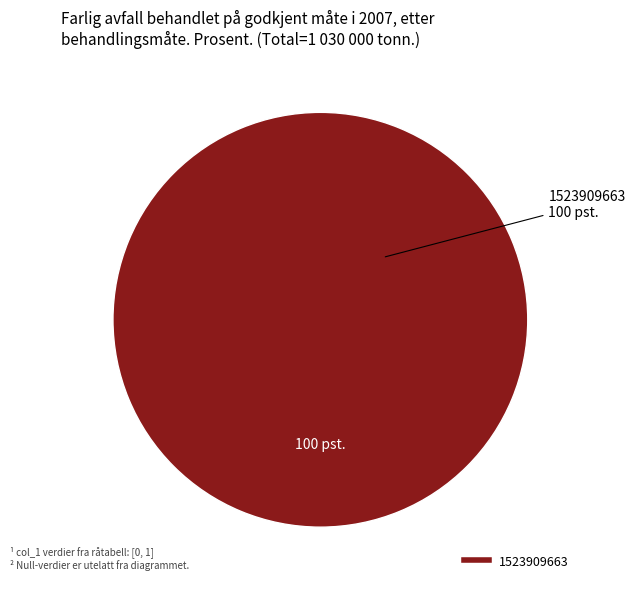

Is there a majority slice in this chart?

Yes